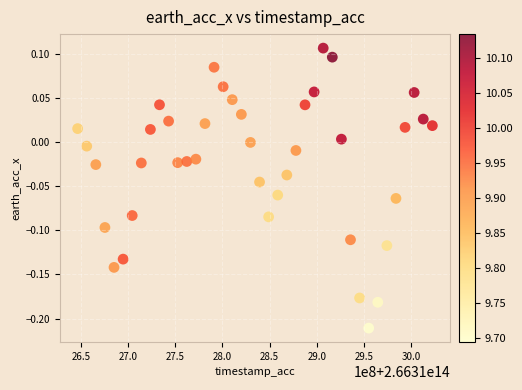

What is the range of Y values (max minus min)?

0.3